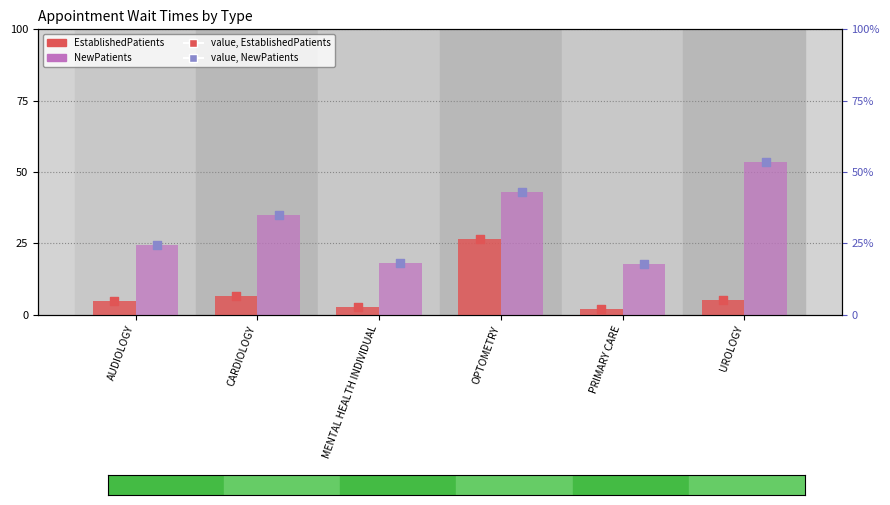

Which series has the widest spread of Y values?

NewPatients